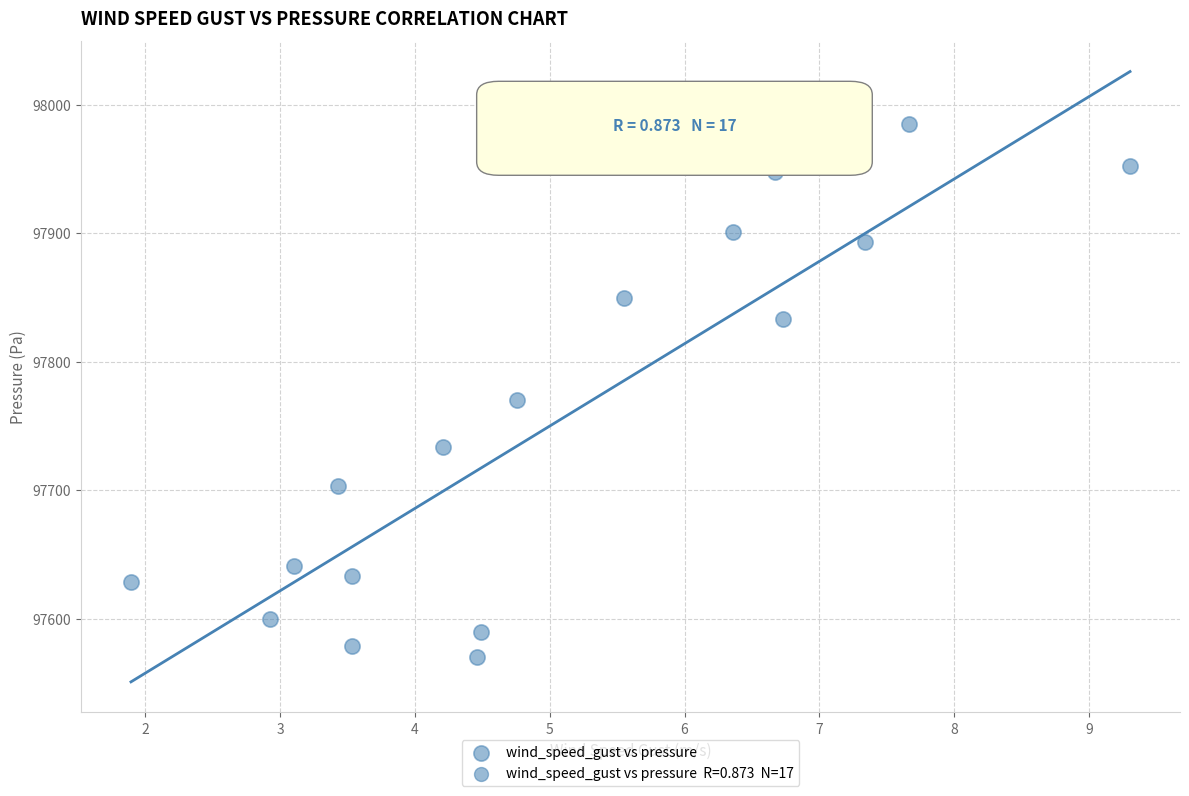

What is the range of X values (max minus min)?

7.4